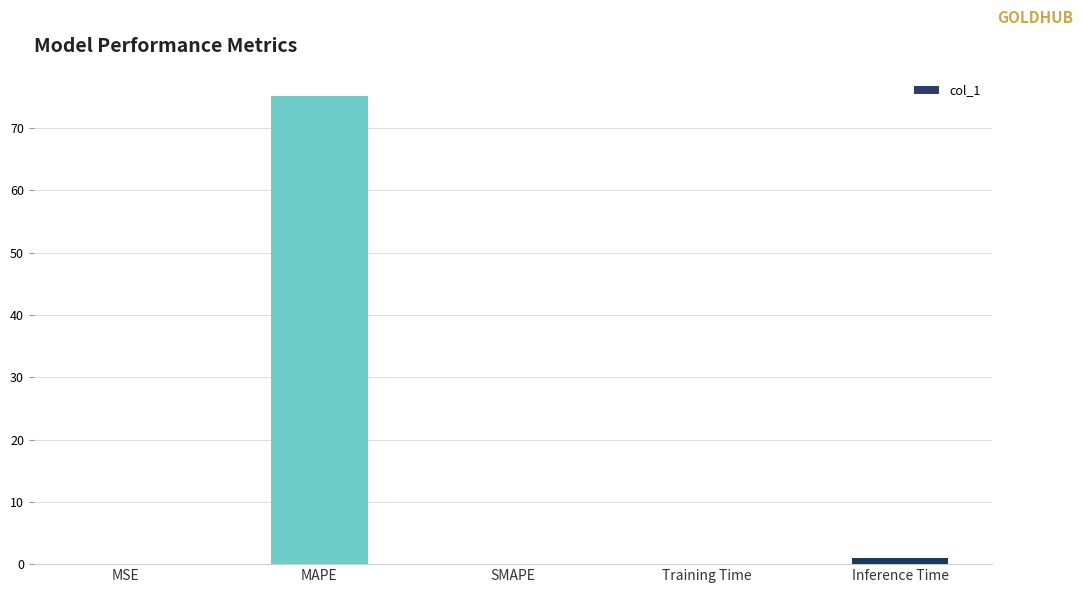

True or false: the data shows -45.0 at SMAPE.

False